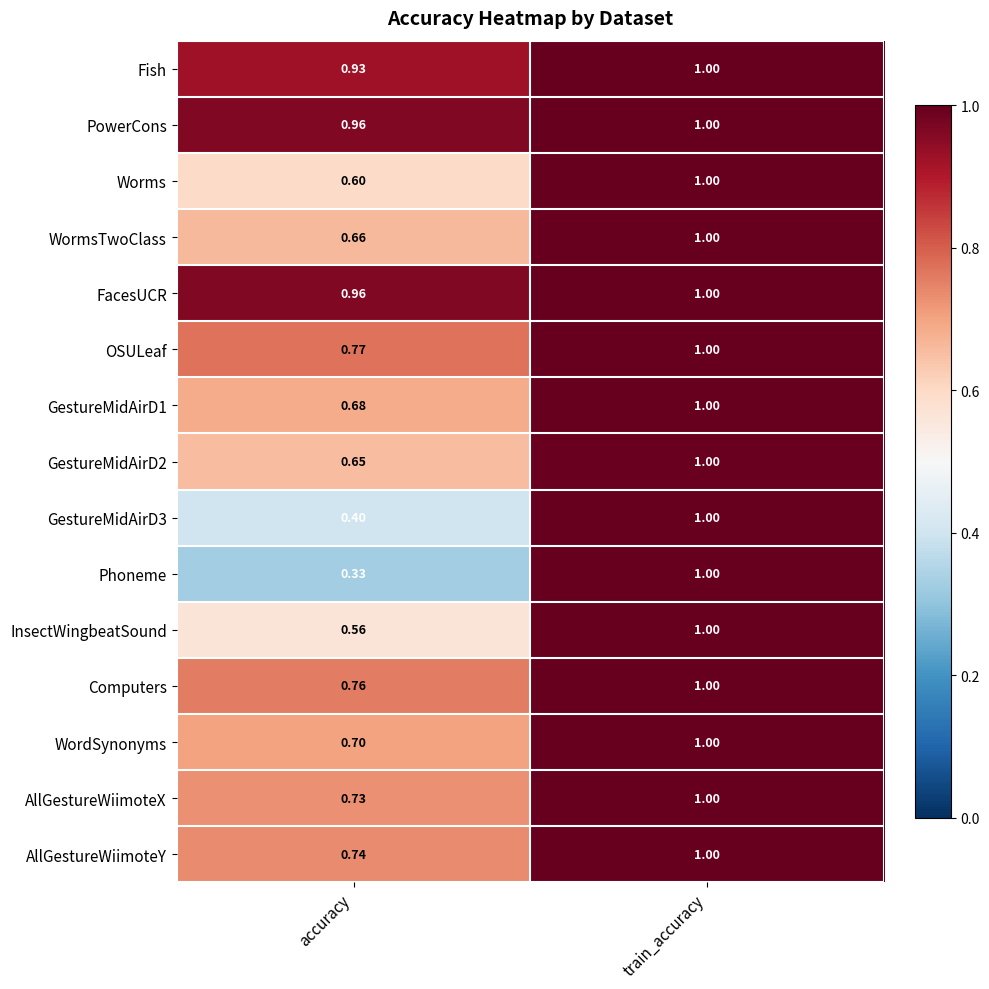

At which label is AllGestureWiimoteY closest to 0?

accuracy